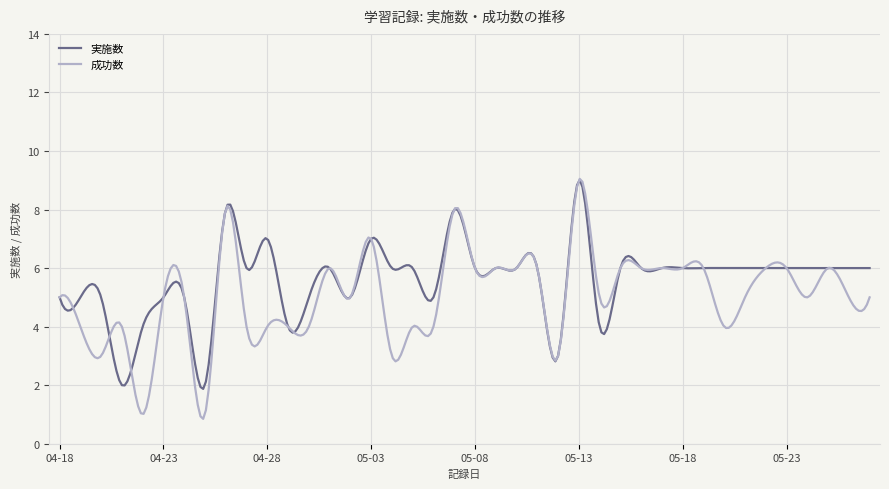

What is the minimum value shown in the chart?

0.8